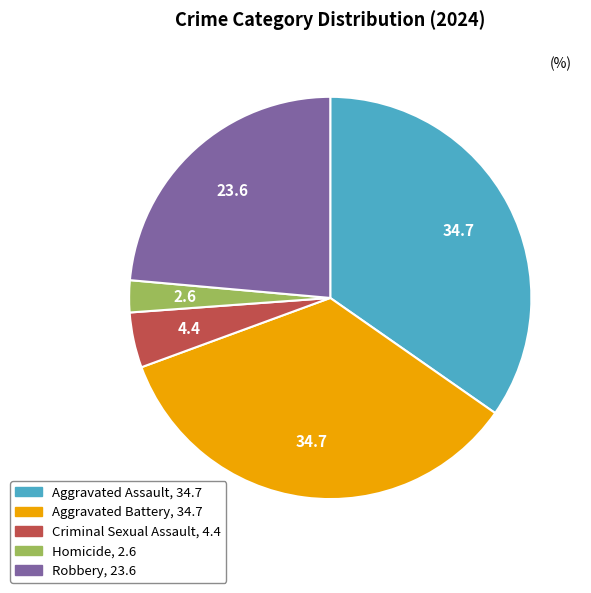

Is there a majority slice in this chart?

No